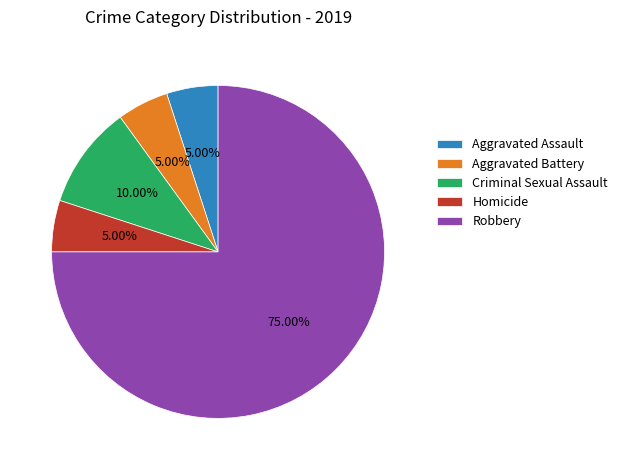

Which slice represents more than half of the pie?

Robbery